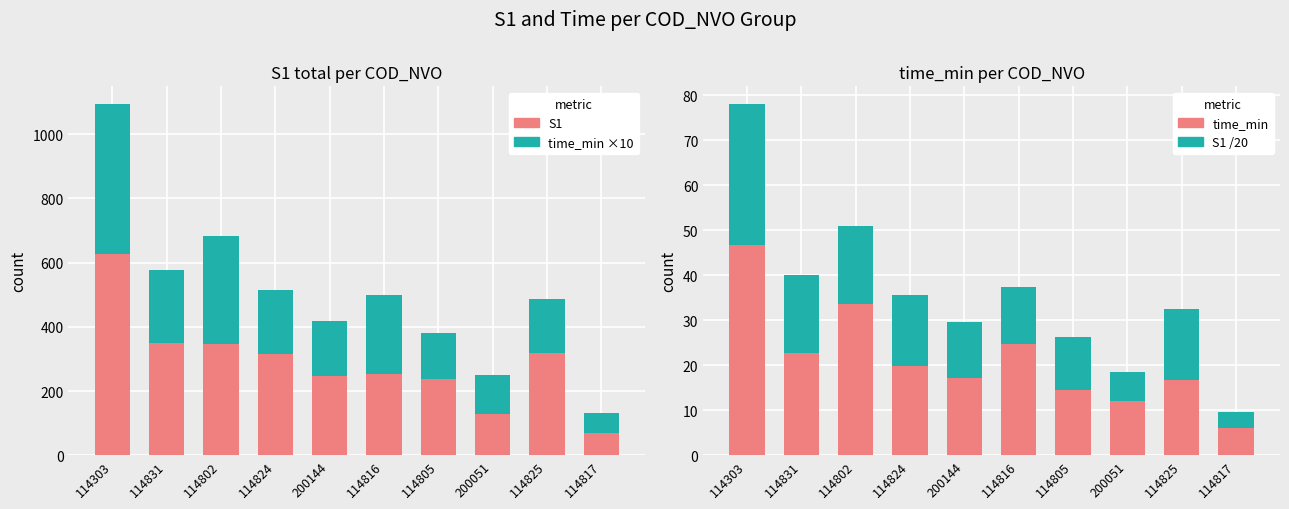

How many bars are there in total?

40